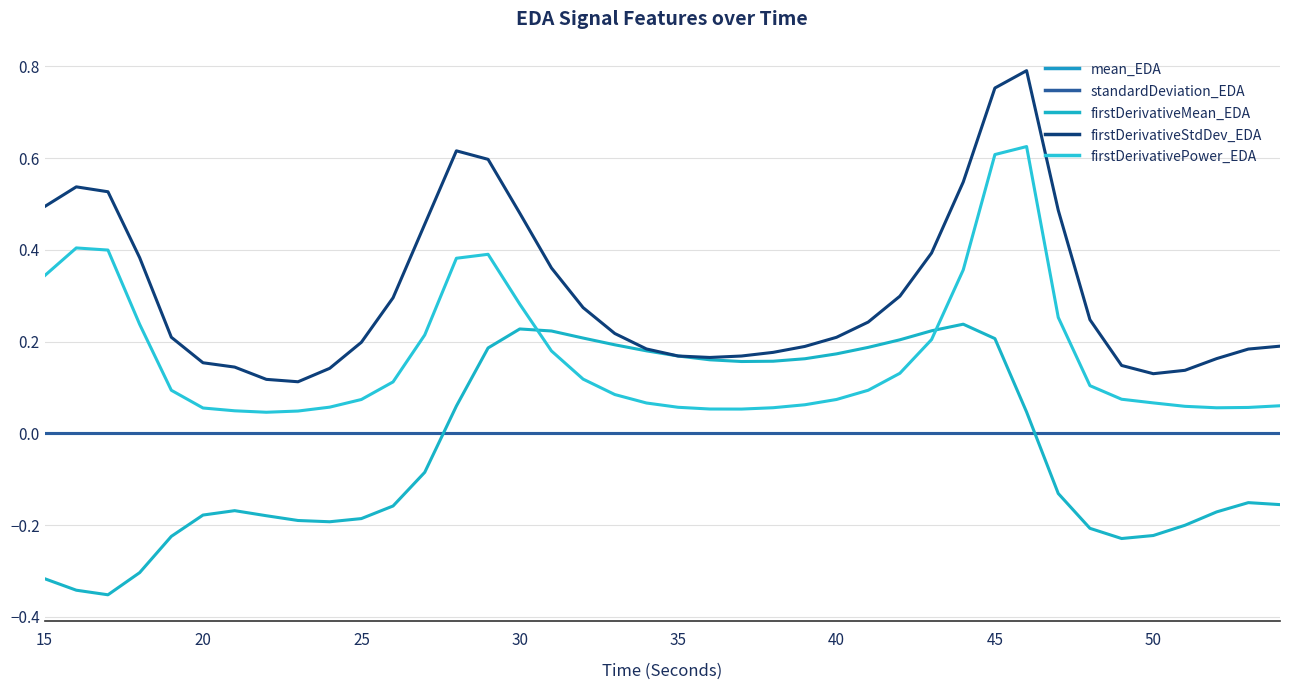

True or false: firstDerivativeStdDev_EDA and standardDeviation_EDA cross at least once.

False